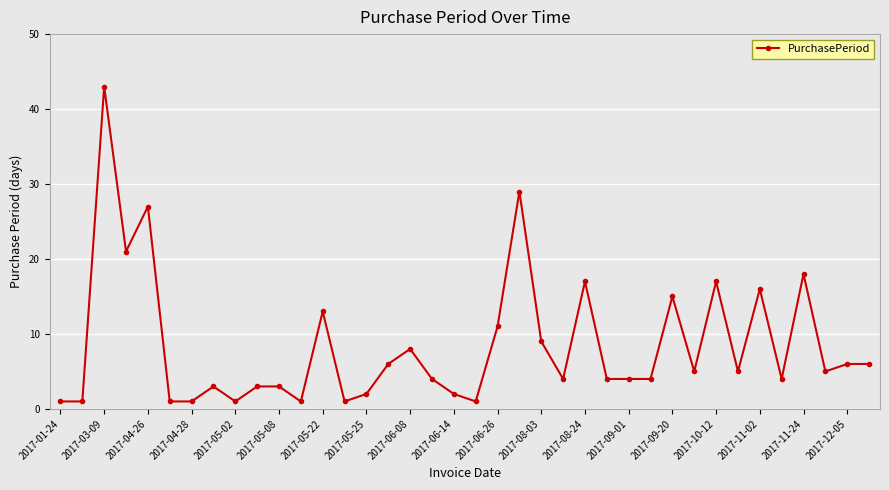

What is the maximum value shown in the chart?

43